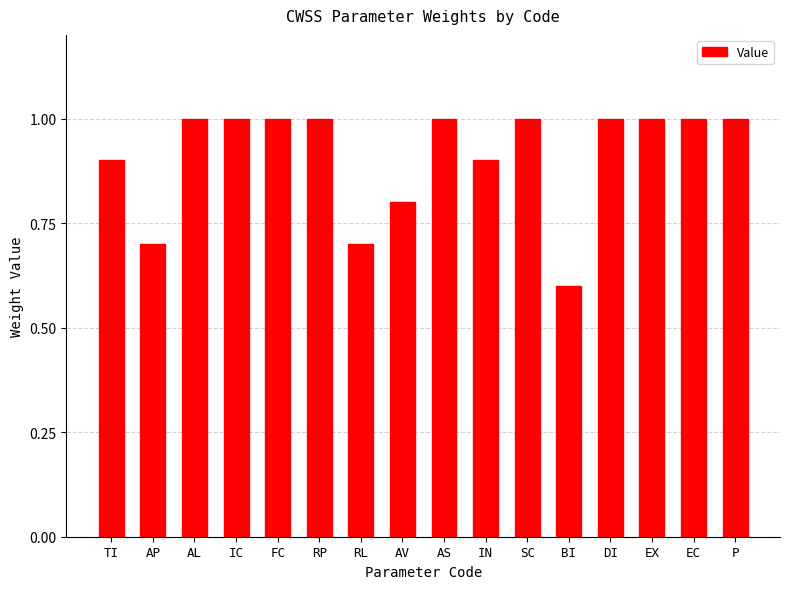

How many bars are there in total?

16